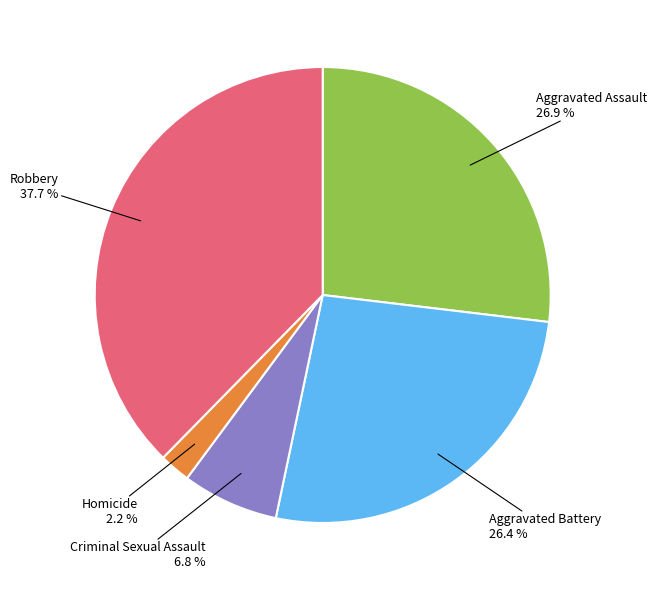

How many segments does this pie chart have?

5